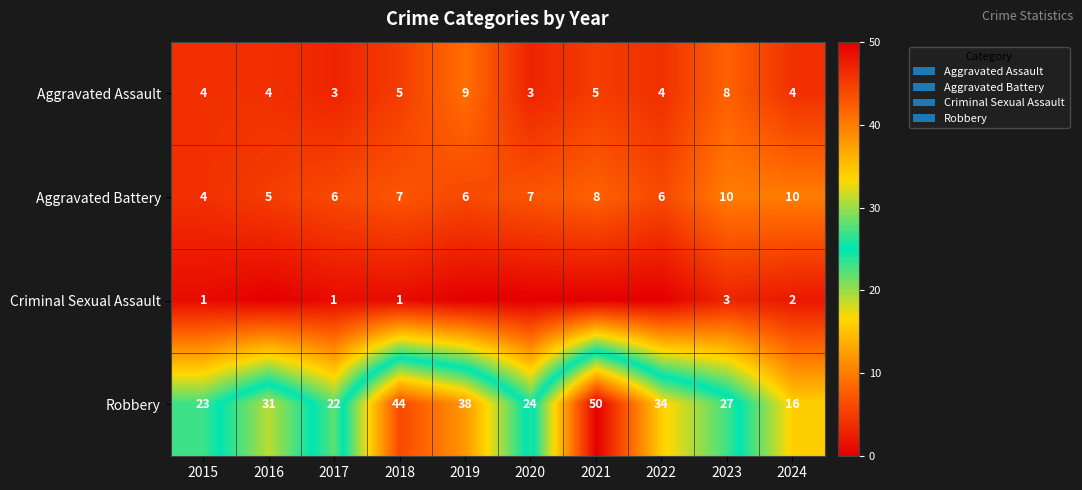

Read the Aggravated Assault value at 2018.

5